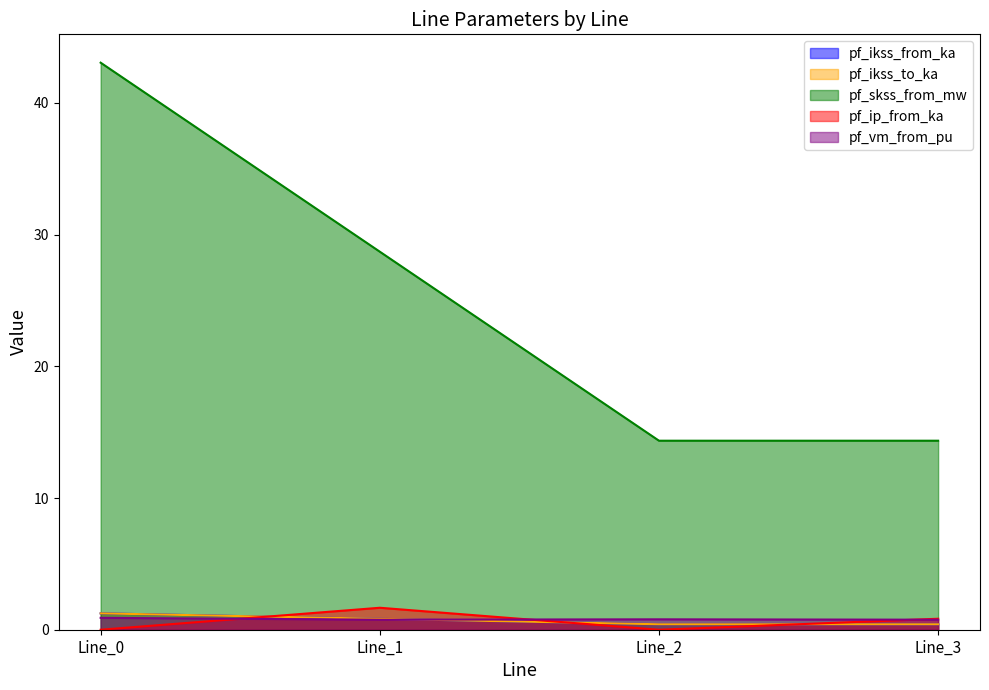

How many lines are shown in the chart?

5